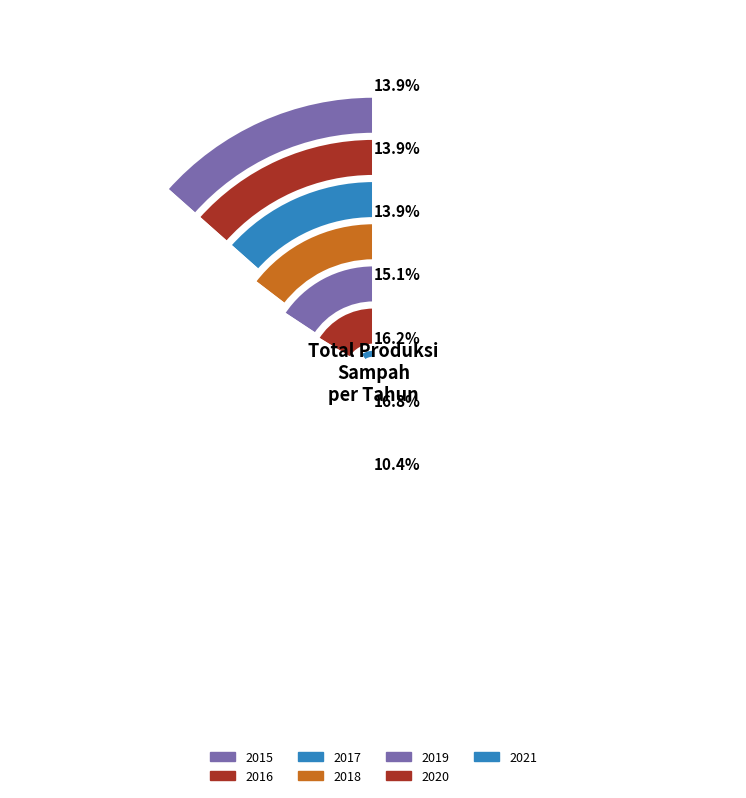

What percentage is NOT represented by 2021?

89.6%